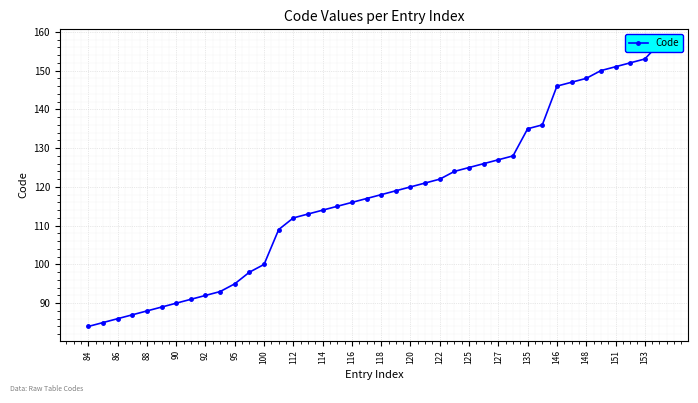

What is the label of the 40th point from the right?

84